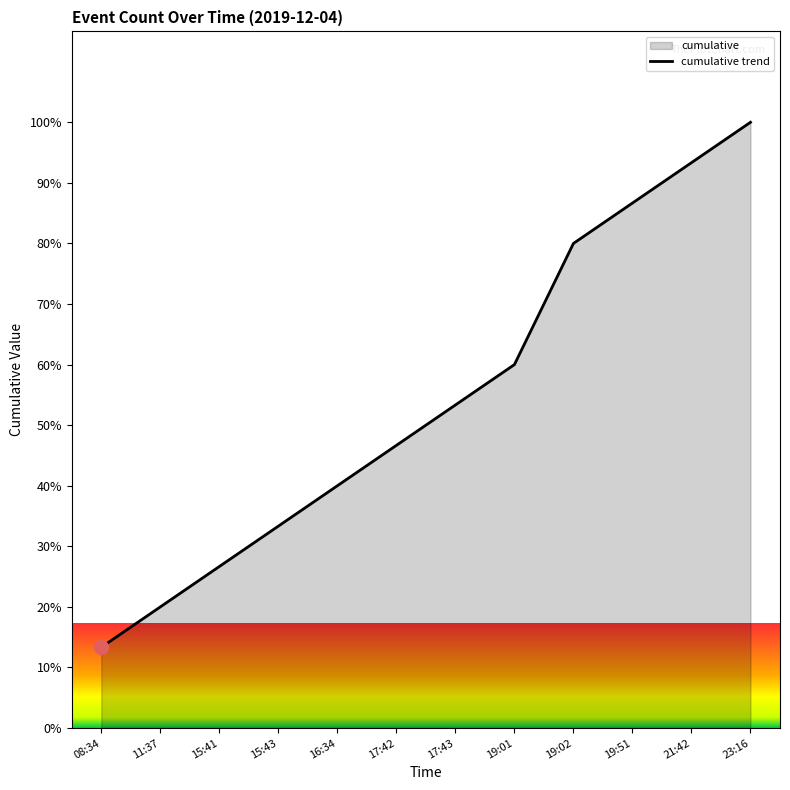

Which category has the lowest value across all series?

08:34